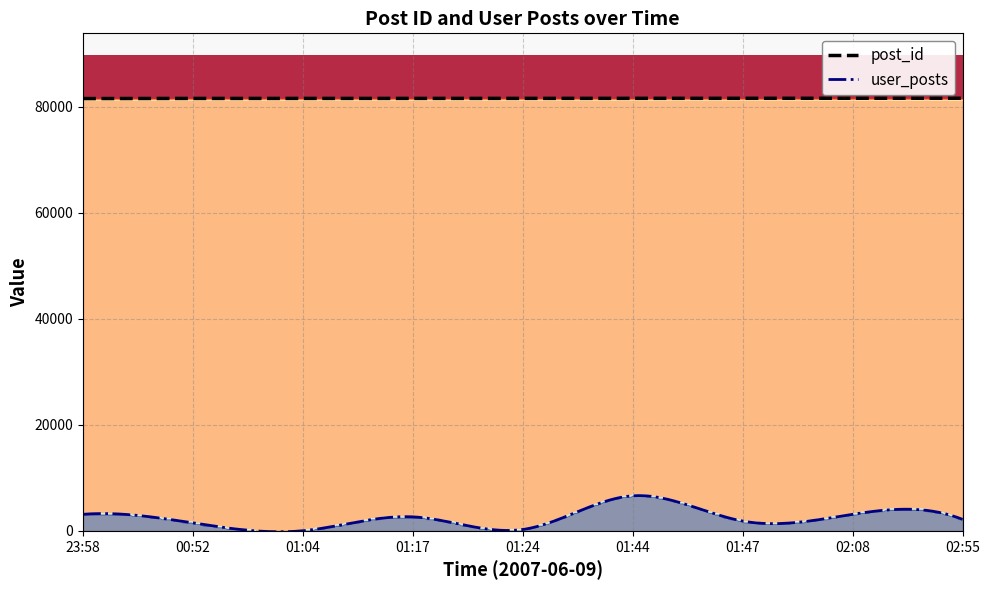

Is the value of user_posts at 00:52 greater than the value of post_id at 01:47?

No